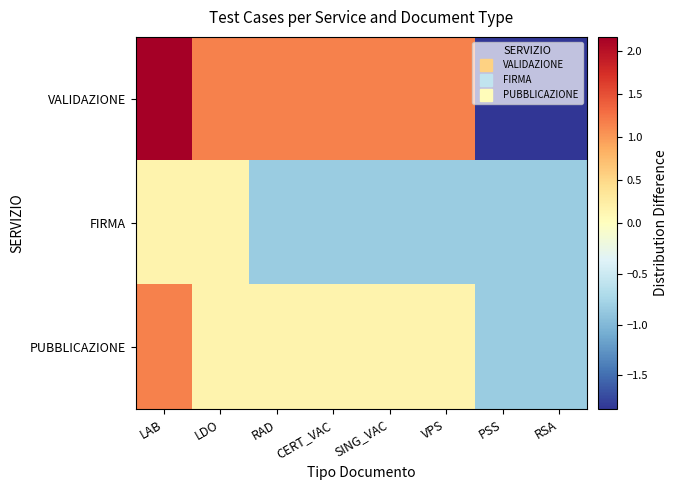

What is the maximum value shown in the chart?

2.2